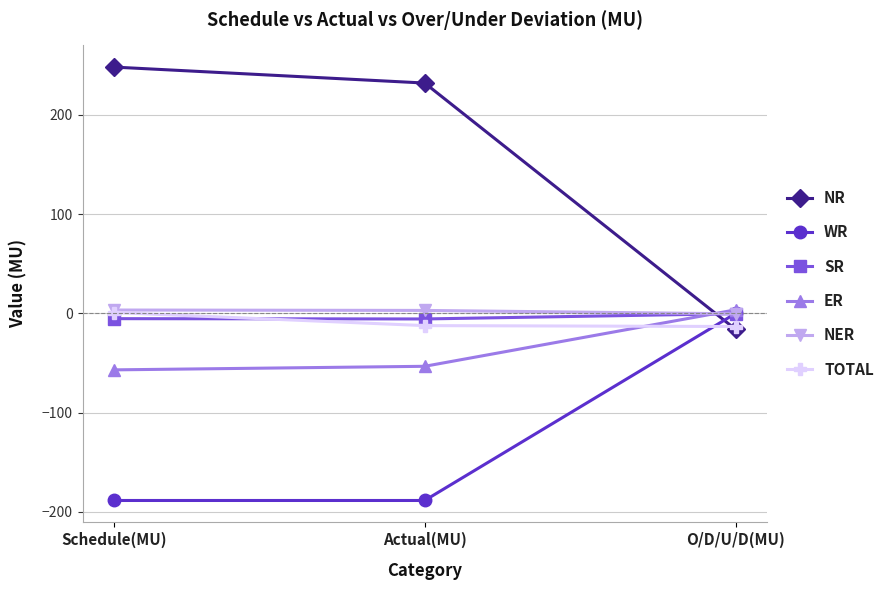

Which category has the highest value across all series?

Schedule(MU)